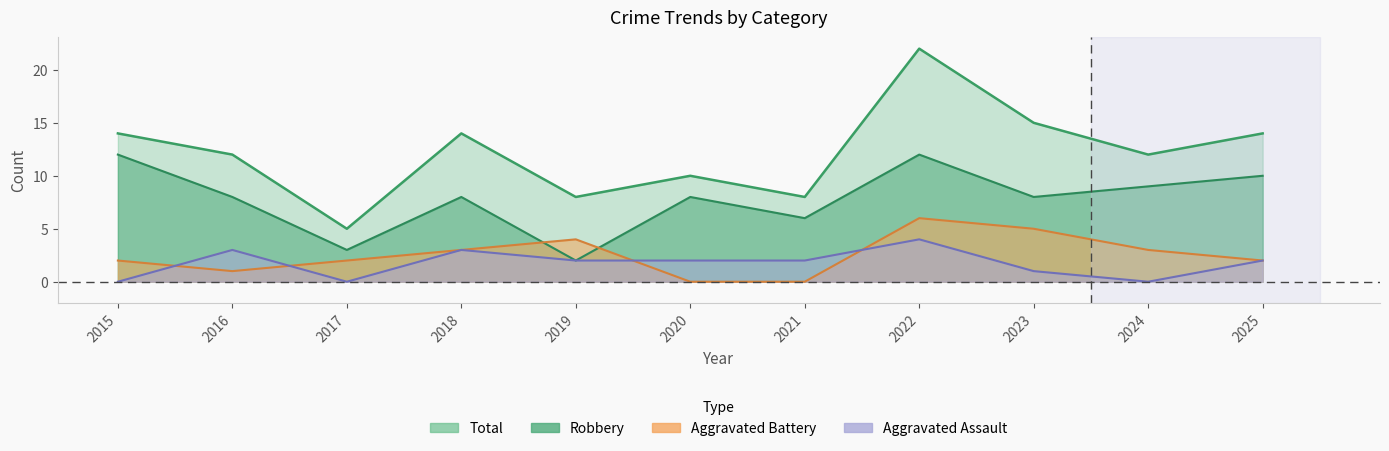

Where is Total nearest to the value 13?

2015